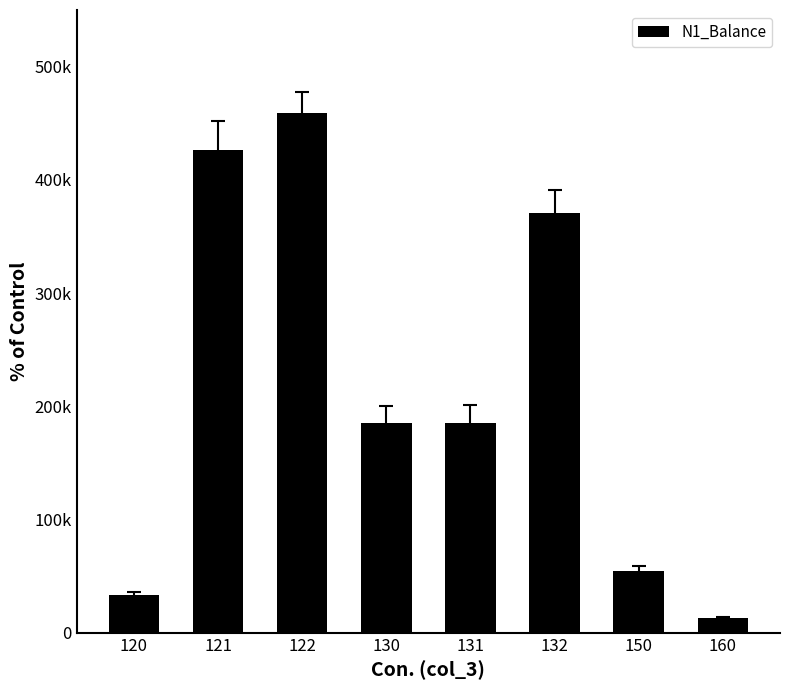

Does the chart contain any negative values?

No